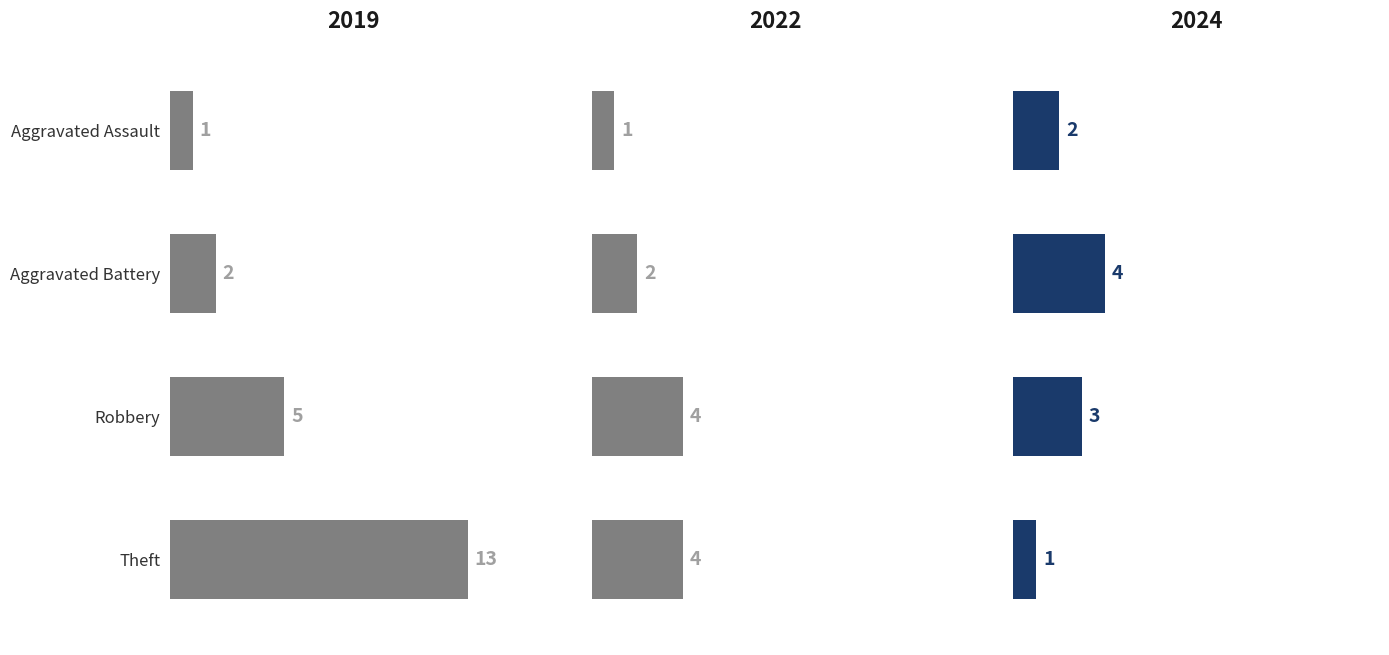

What is the maximum value for 2024?

4